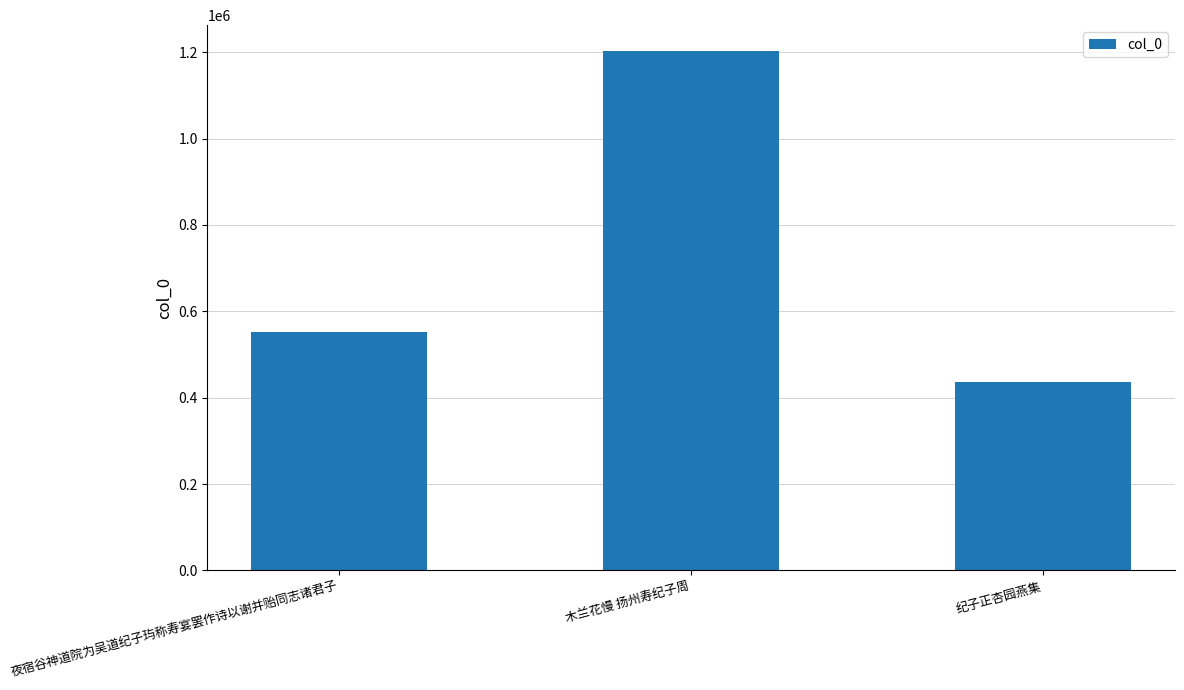

How many data points does each series have?

3